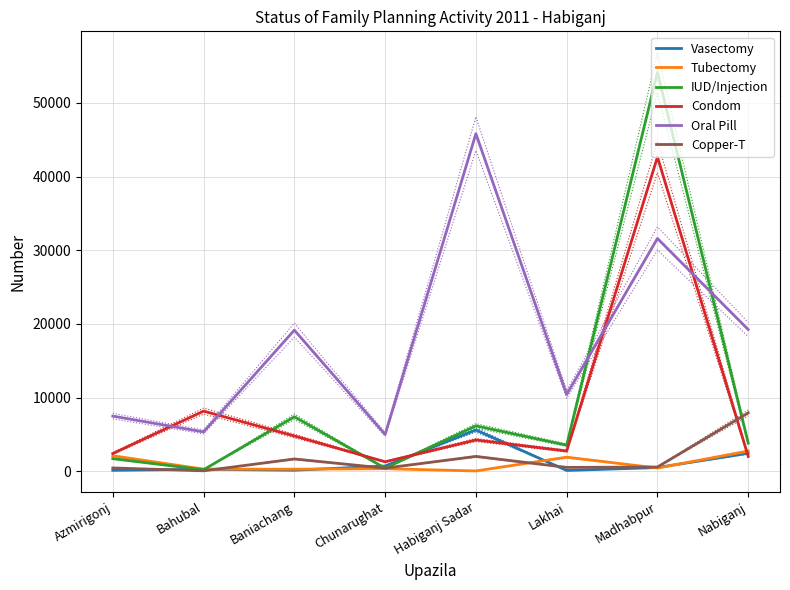

Read the Oral Pill value at Habiganj Sadar.

45821